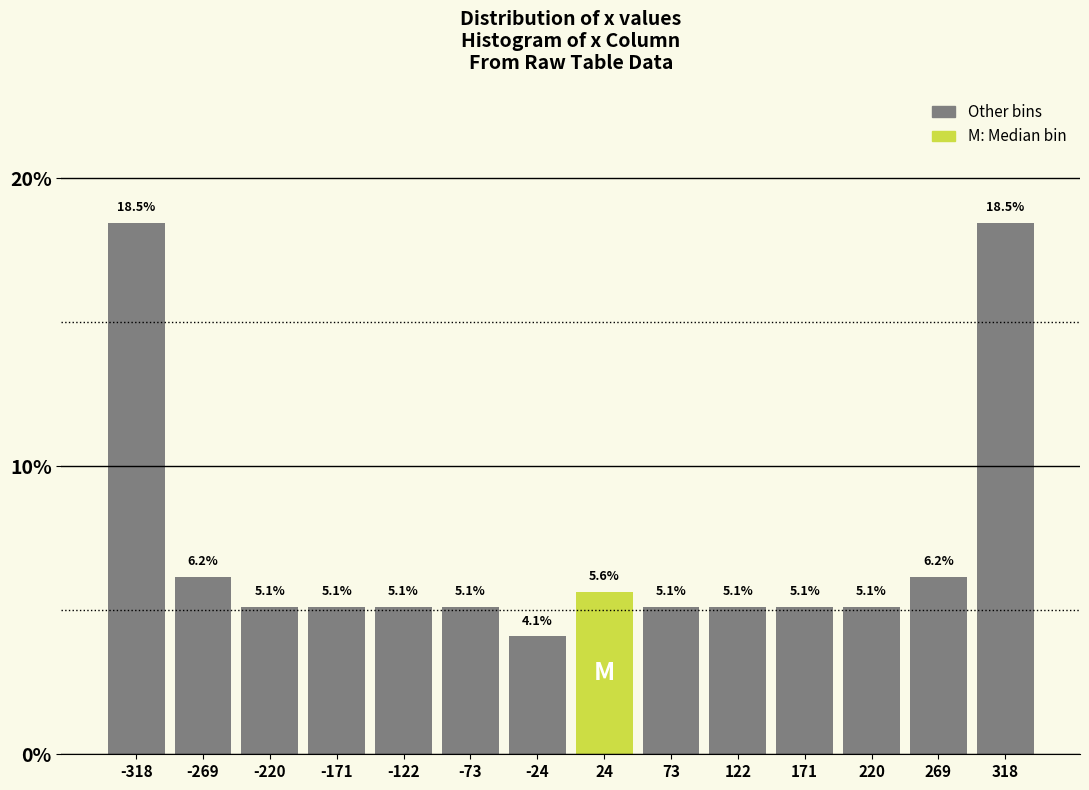

Reading left to right, transcribe this chart: for each bar, give the range it covers on the x-axis and its height. The bar edges are not printed on the chart, so give them approximately, as read against the axis.

-345 to -295: 18.5
-295 to -245: 6.2
-245 to -195: 5.1
-195 to -145: 5.1
-145 to -100: 5.1
-100 to -50: 5.1
-50 to 0: 4.1
0 to 50: 5.6
50 to 100: 5.1
100 to 145: 5.1
145 to 195: 5.1
195 to 245: 5.1
245 to 295: 6.2
295 to 345: 18.5